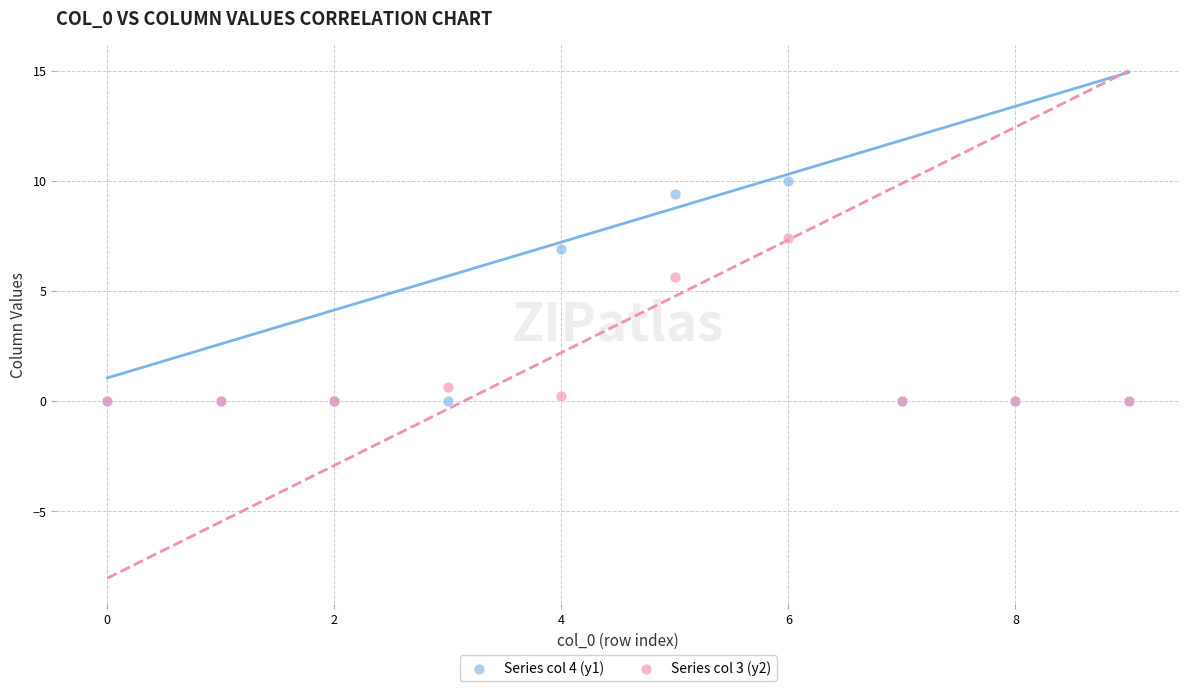

What are all the series names shown in the legend?

Series col 4 (y1), Series col 3 (y2)